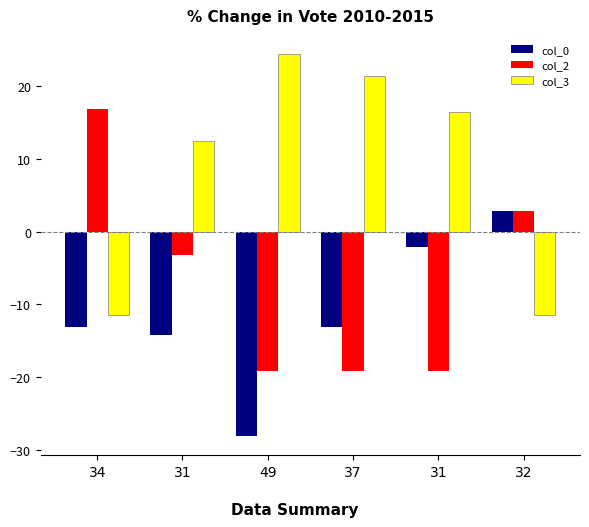

What are all the series names shown in the legend?

col_0, col_2, col_3